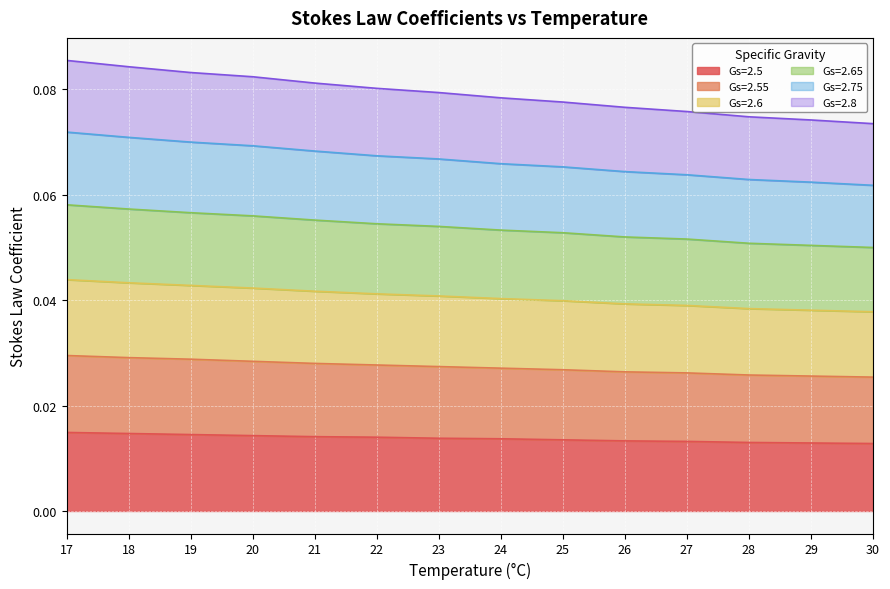

At which label is Gs=2.6 closest to 0?

30